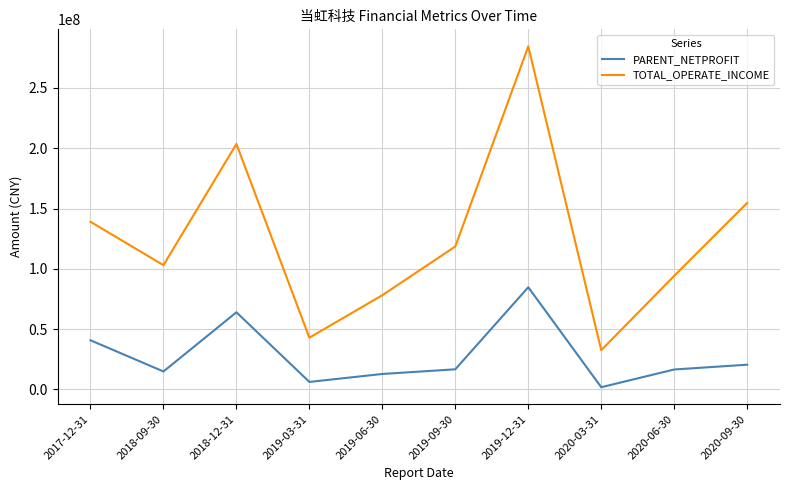

How many values in the PARENT_NETPROFIT series exceed 16596764?

5